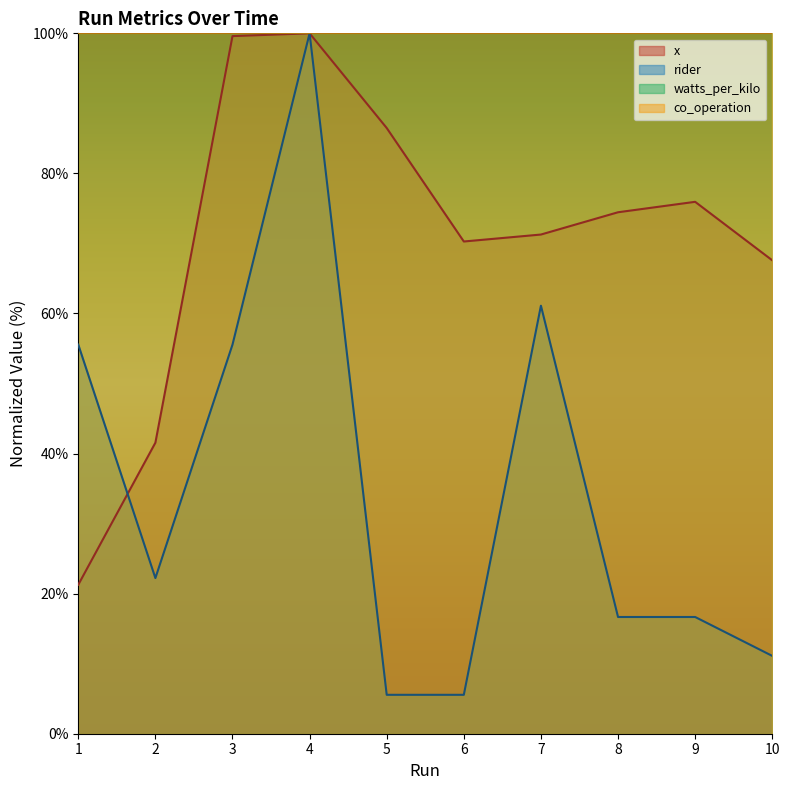

Which series changed the most between 2 and 8?

x